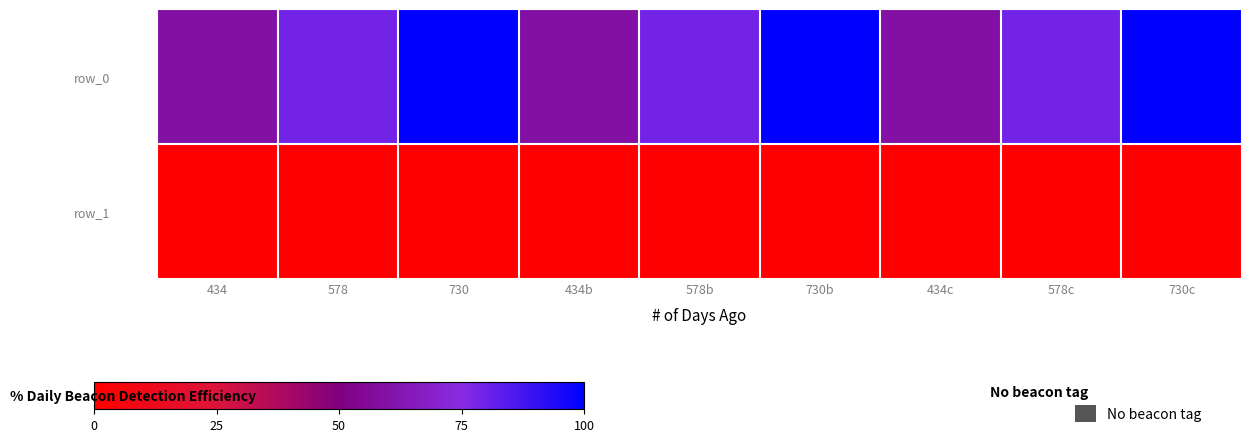

Reading left to right, list all the values displayed in this chart.

row_0: 434=59.5	578=79.2	730=100.0	434b=59.5	578b=79.2	730b=100.0	434c=59.5	578c=79.2	730c=100.0
row_1: 434=0.0	578=0.0	730=0.0	434b=0.0	578b=0.0	730b=0.0	434c=0.0	578c=0.0	730c=0.0